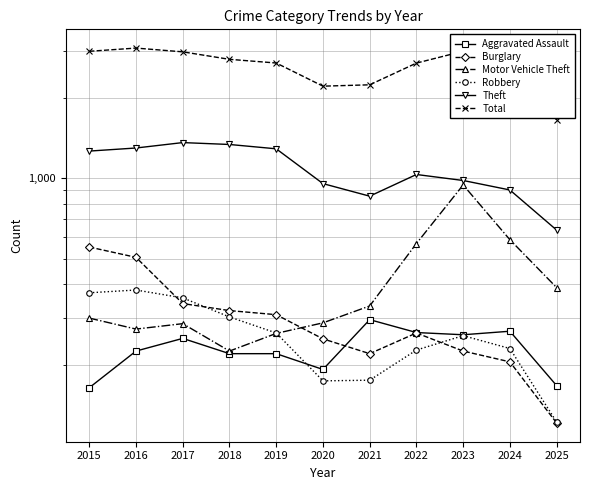

What is the minimum value shown in the chart?

121